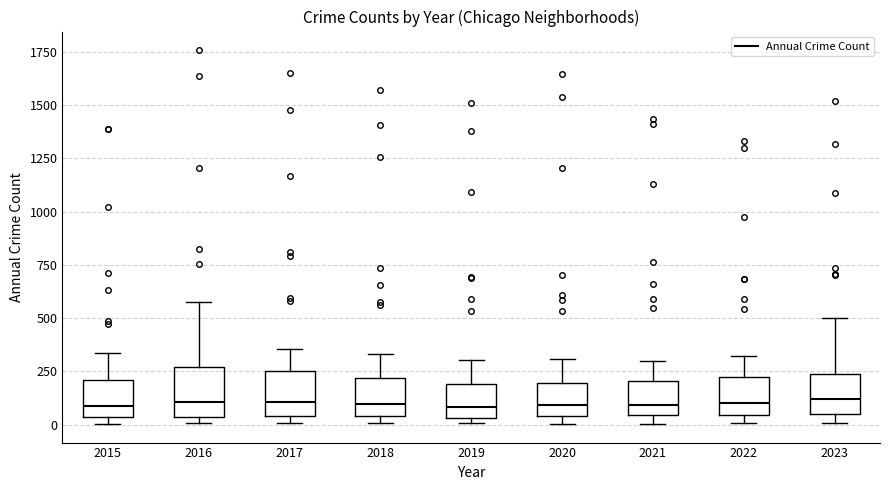

Reading left to right, read every box against the y-axis: the position of its median line, the range the box covers, and the ends of its whiskers. The values are not printed on the chart, so give them approximately, as read against the axis.

2015: median 100, box 50 to 200, whiskers 0 to 350
2016: median 100, box 50 to 250, whiskers 0 to 600
2017: median 100, box 50 to 250, whiskers 0 to 350
2018: median 100, box 50 to 200, whiskers 0 to 350
2019: median 100, box 50 to 200, whiskers 0 to 300
2020: median 100, box 50 to 200, whiskers 0 to 300
2021: median 100, box 50 to 200, whiskers 0 to 300
2022: median 100, box 50 to 250, whiskers 0 to 300
2023: median 100, box 50 to 250, whiskers 0 to 500